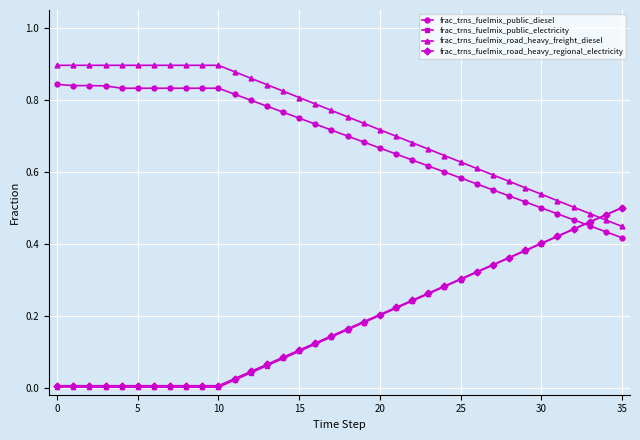

Which series ends up on top after the final intersection of frac_trns_fuelmix_road_heavy_freight_diesel and frac_trns_fuelmix_public_electricity?

frac_trns_fuelmix_public_electricity